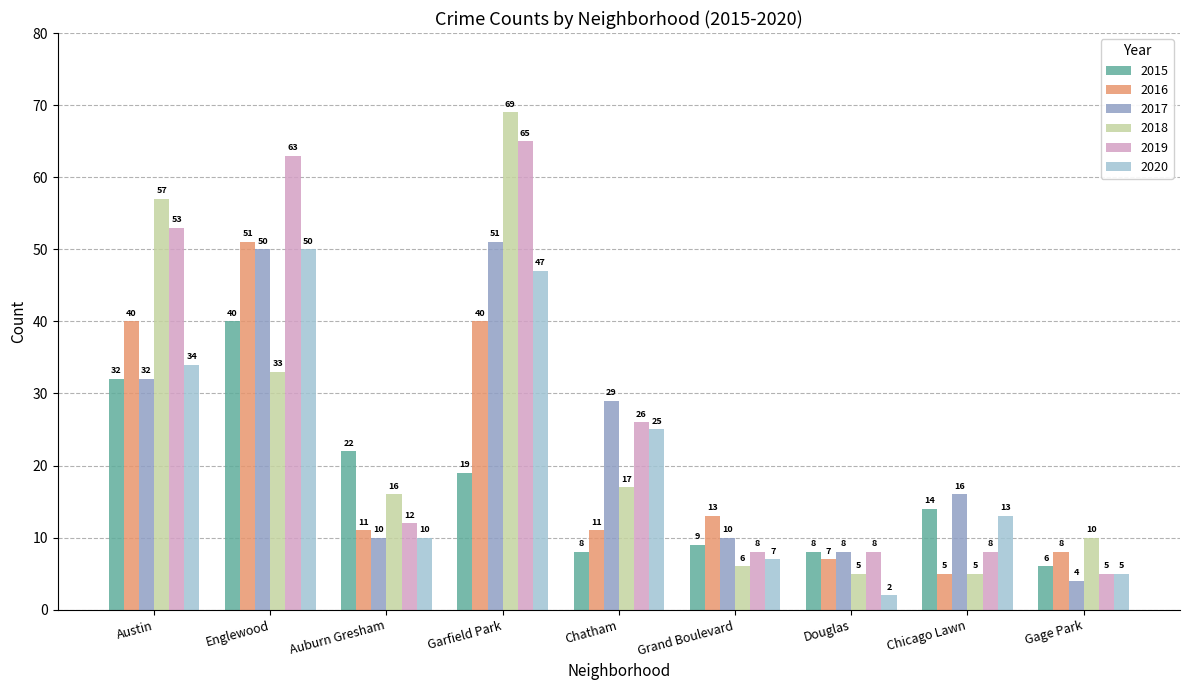

Which series changed the most between Englewood and Chicago Lawn?

2019